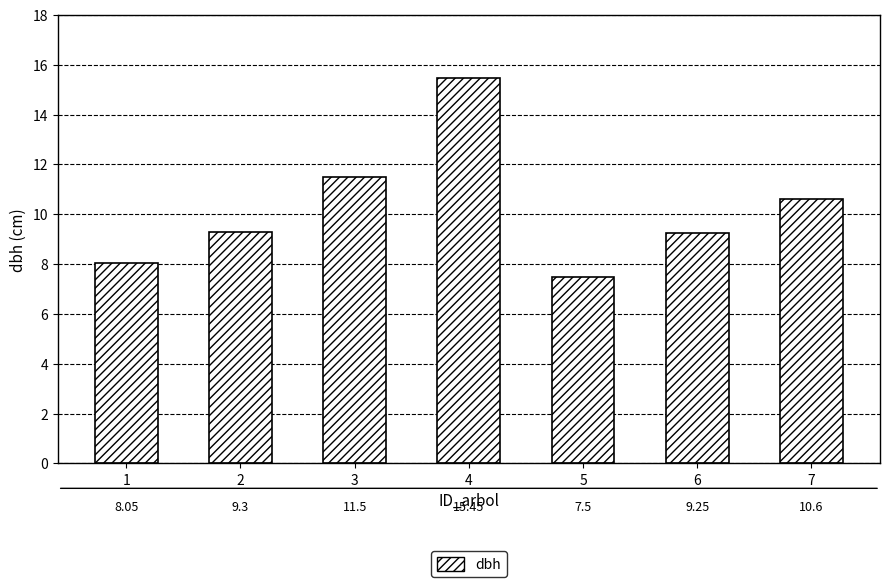

List the labels in order of value, smallest first.

5, 1, 6, 2, 7, 3, 4